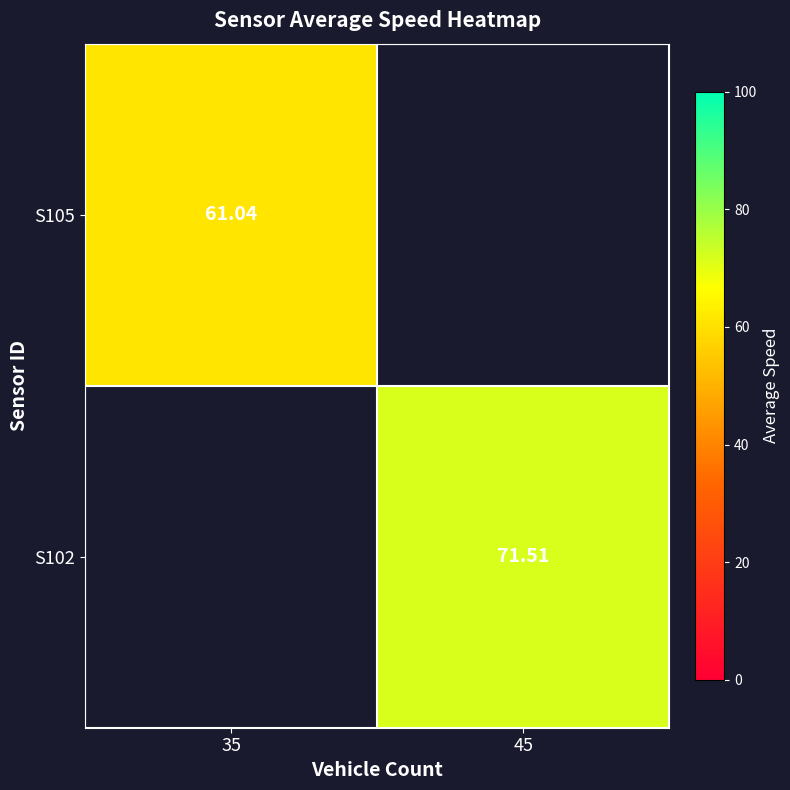

True or false: S102 has a value of 71.5 at 45.

True